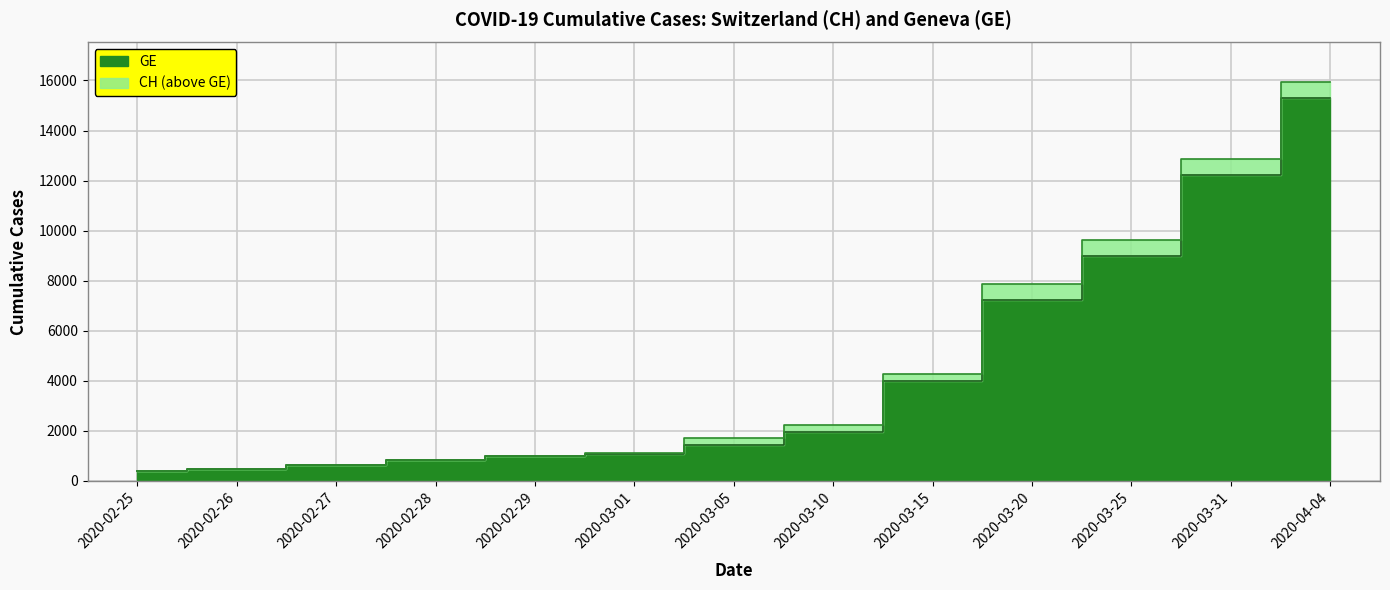

At which label does CH reach its peak?

2020-04-04